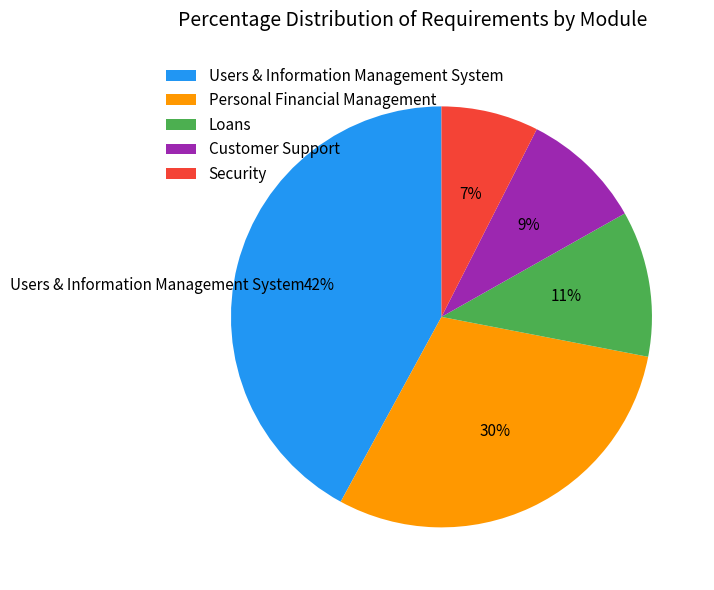

Between Customer Support and Loans, which is larger?

Loans